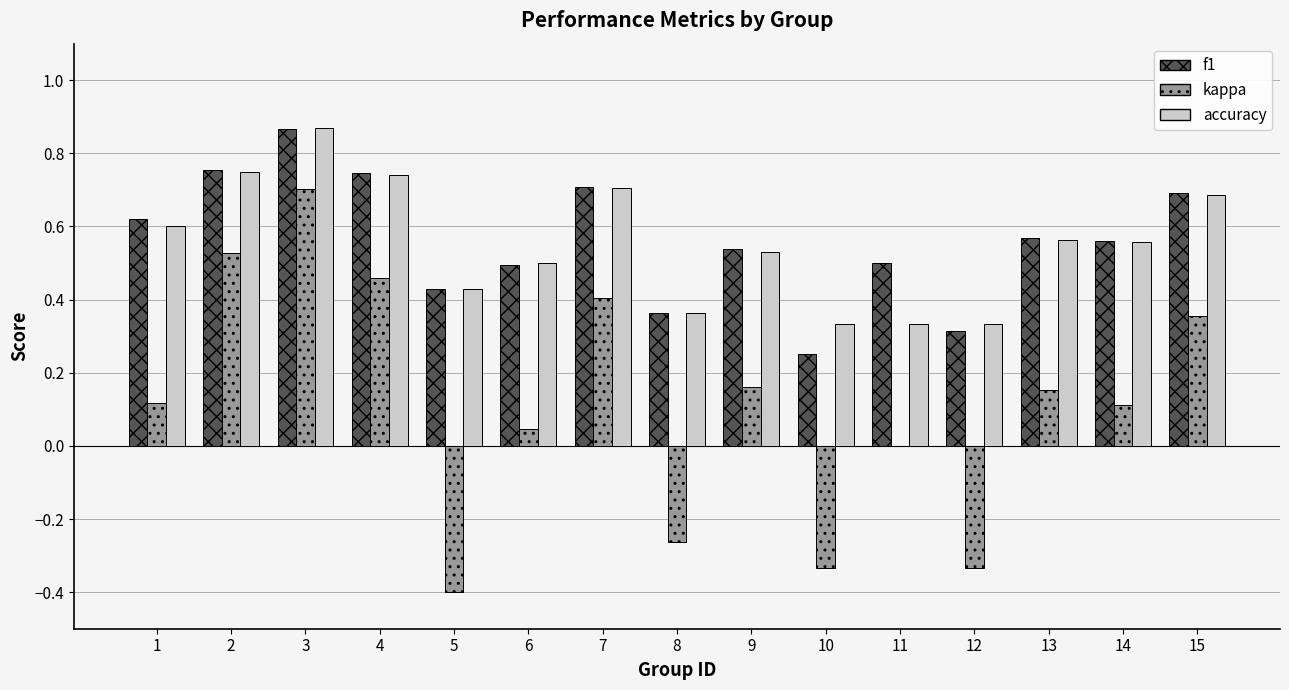

The value of accuracy at 6 is 0.8. True or false?

False